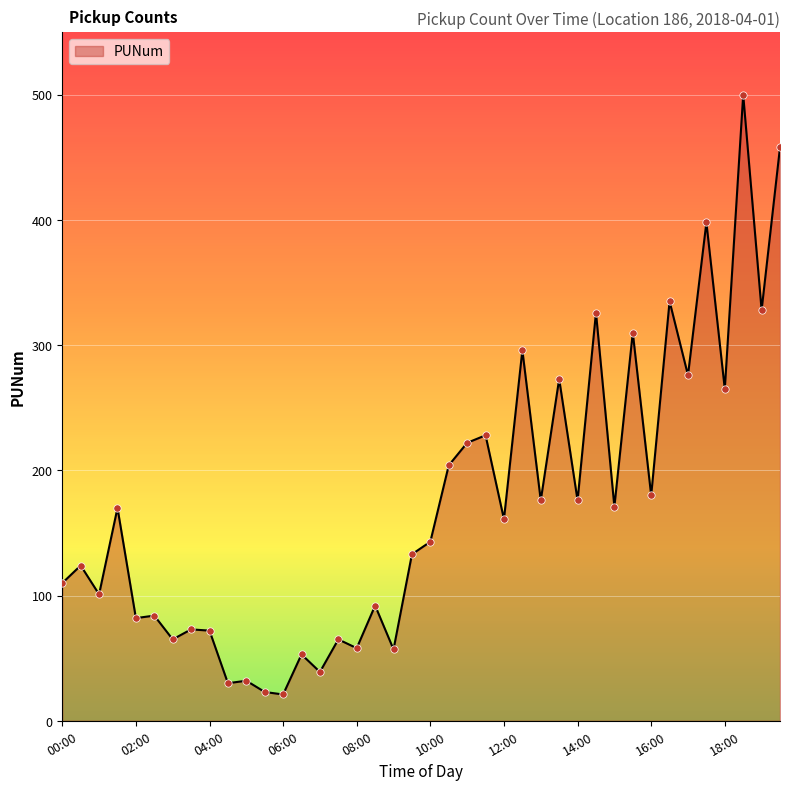

What is the minimum value shown in the chart?

21